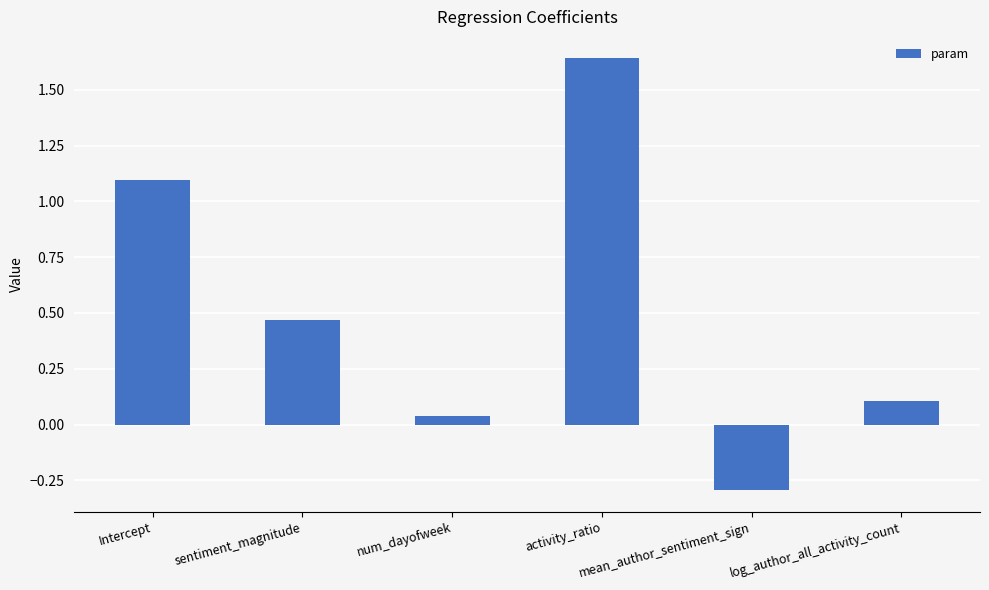

What is the difference between the second highest and second lowest values?

1.1